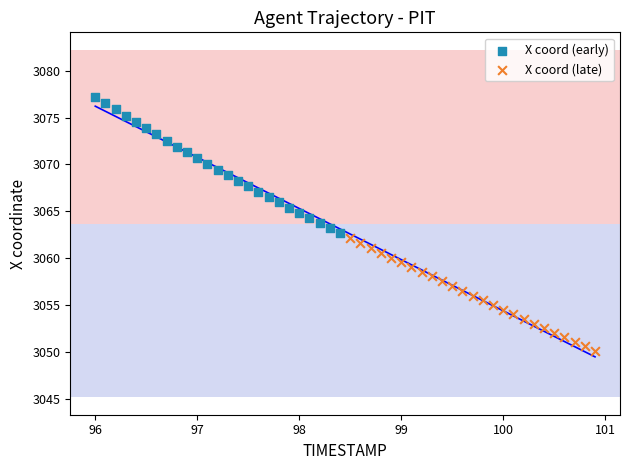

What are all the series names shown in the legend?

X coord (early), X coord (late)